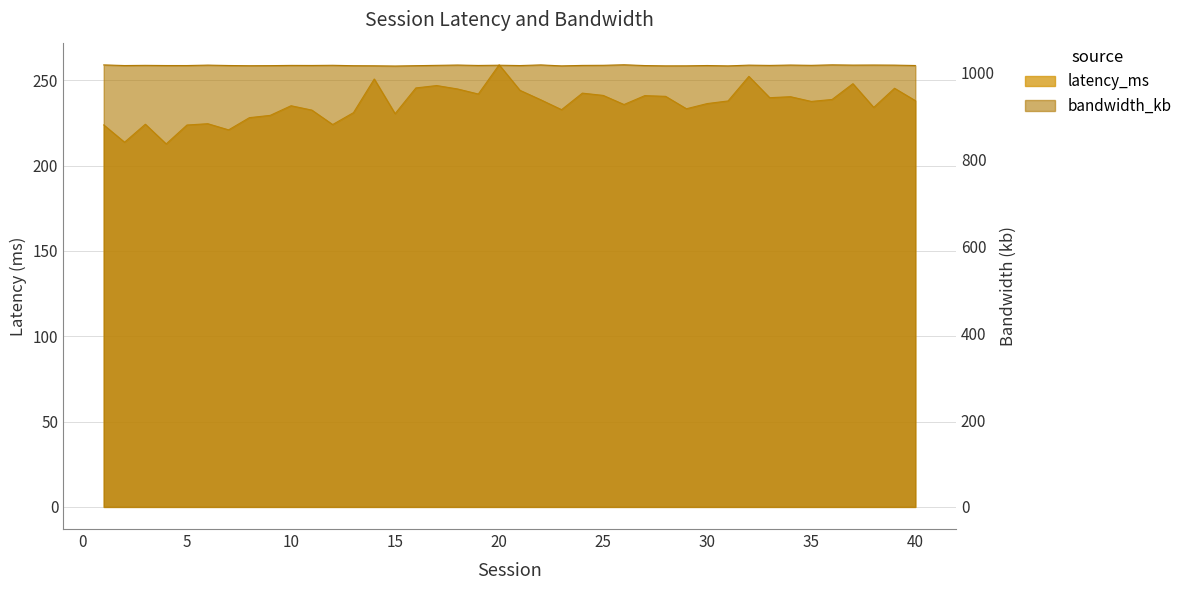

The latency_ms series shows 230.5 at 15. True or false?

True